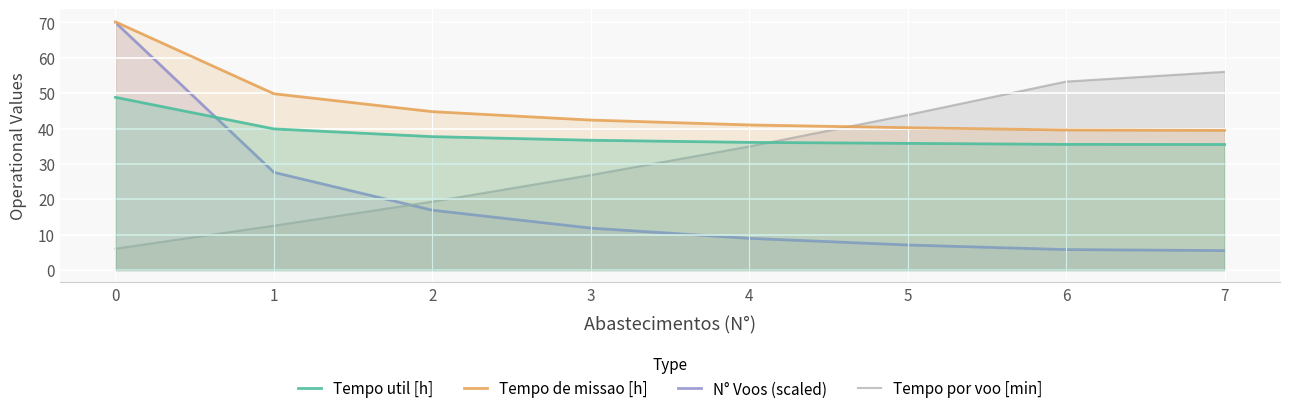

How many series are shown in this chart?

4